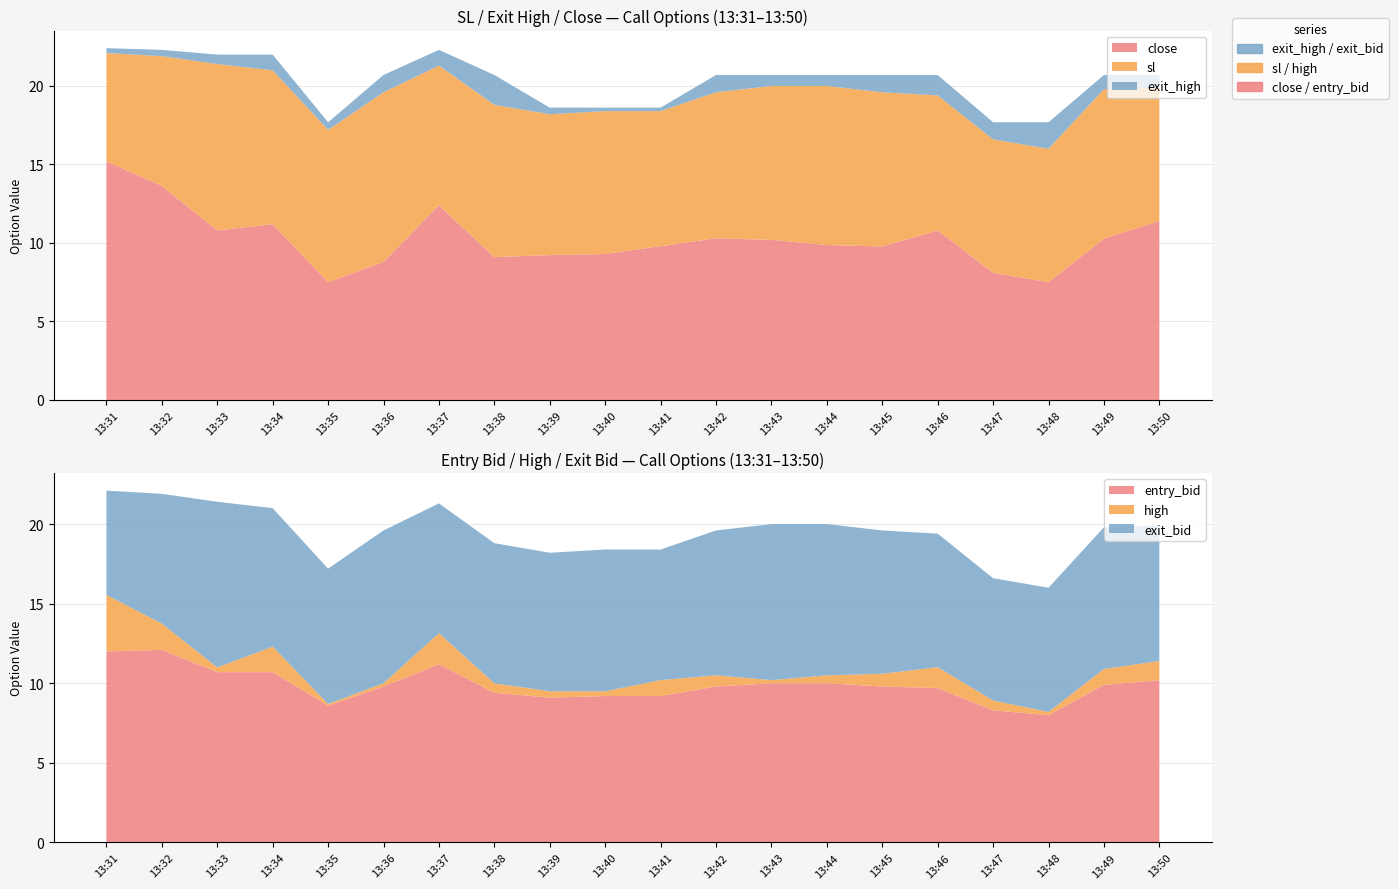

Reading right to left, transcribe all the data shown in this chart.

entry_bid: 10.2	9.9	8.0	8.3	9.7	9.8	10.0	10.0	9.8	9.2	9.2	9.1	9.4	11.2	9.8	8.6	10.7	10.7	12.1	12.0
close: 11.4	10.3	7.5	8.1	10.8	9.8	9.9	10.2	10.3	9.8	9.3	9.2	9.1	12.4	8.8	7.5	11.2	10.8	13.6	15.2
high: 11.4	10.9	8.2	8.9	11.0	10.6	10.5	10.2	10.5	10.2	9.5	9.5	10.0	13.2	10.0	8.7	12.3	11.0	13.8	15.6
sl: 19.9	19.8	16.0	16.6	19.4	19.6	20.0	20.0	19.6	18.4	18.4	18.2	18.8	21.3	19.6	17.2	21.0	21.4	21.9	22.1
exit_bid: 19.9	19.8	16.0	16.6	19.4	19.6	20.0	20.0	19.6	18.4	18.4	18.2	18.8	21.3	19.6	17.2	21.0	21.4	21.9	22.1
exit_high: 20.7	20.7	17.7	17.7	20.7	20.7	20.7	20.7	20.7	18.6	18.6	18.6	20.7	22.3	20.7	17.7	22.0	22.0	22.3	22.4